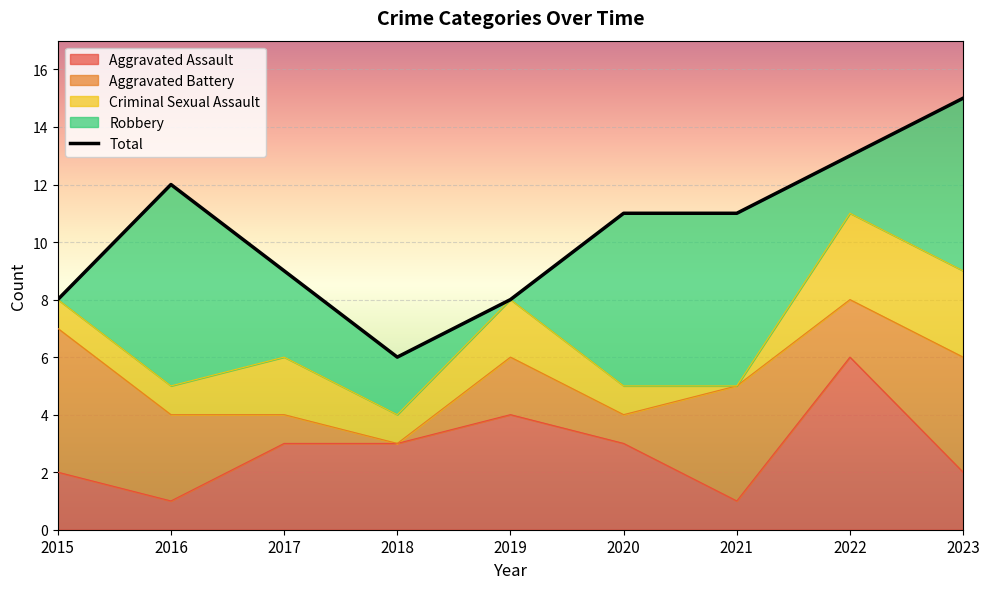

Between 2023 and 2016, which is larger?

2023